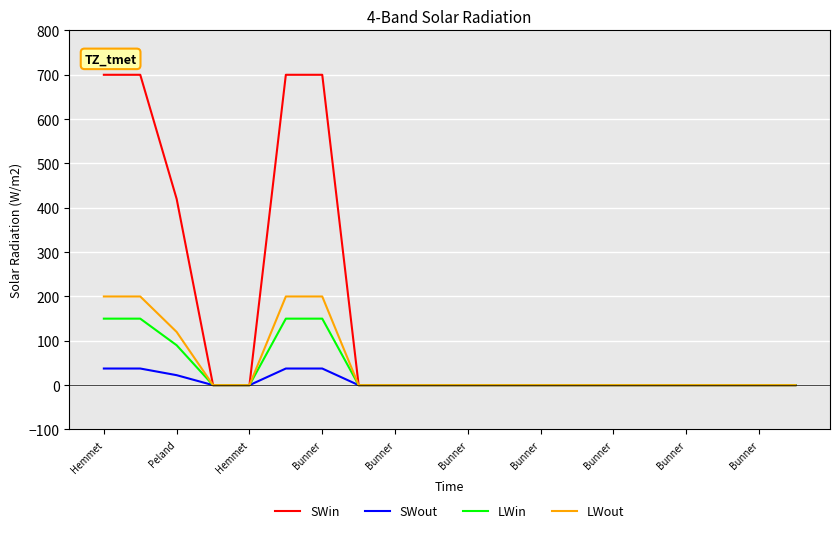

Reading left to right, extract all data points from this chart.

SWin: 700.0	700.0	420.0	0.0	0.0	700.0	700.0	0.0	0.0	0.0	0.0	0.0	0.0	0.0	0.0	0.0	0.0	0.0	0.0	0.0
SWout: 37.5	37.5	22.5	0.0	0.0	37.5	37.5	0.0	0.0	0.0	0.0	0.0	0.0	0.0	0.0	0.0	0.0	0.0	0.0	0.0
LWin: 150.0	150.0	90.0	0.0	0.0	150.0	150.0	0.0	0.0	0.0	0.0	0.0	0.0	0.0	0.0	0.0	0.0	0.0	0.0	0.0
LWout: 200.0	200.0	120.0	0.0	0.0	200.0	200.0	0.0	0.0	0.0	0.0	0.0	0.0	0.0	0.0	0.0	0.0	0.0	0.0	0.0